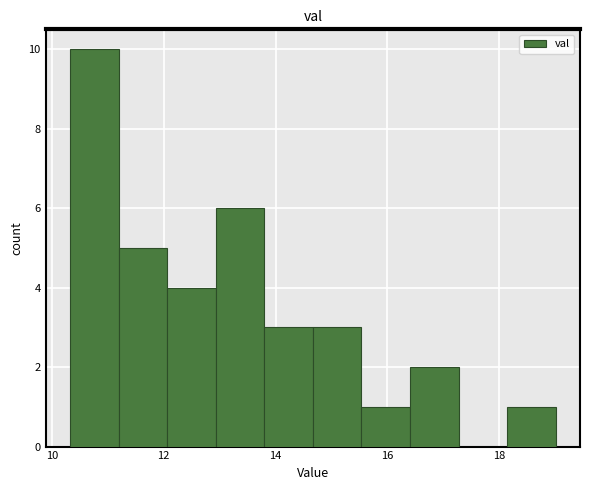

Reading left to right, transcribe this chart: for each bar, give the range it covers on the x-axis and its height. Neither the bar edges nor the heights are printed on the chart, so give them approximately, as read against the axes.

10.4 to 11.2: 10
11.2 to 12.0: 5
12.0 to 13.0: 4
13.0 to 13.8: 6
13.8 to 14.6: 3
14.6 to 15.6: 3
15.6 to 16.4: 1
16.4 to 17.2: 2
17.2 to 18.2: 0
18.2 to 19.0: 1